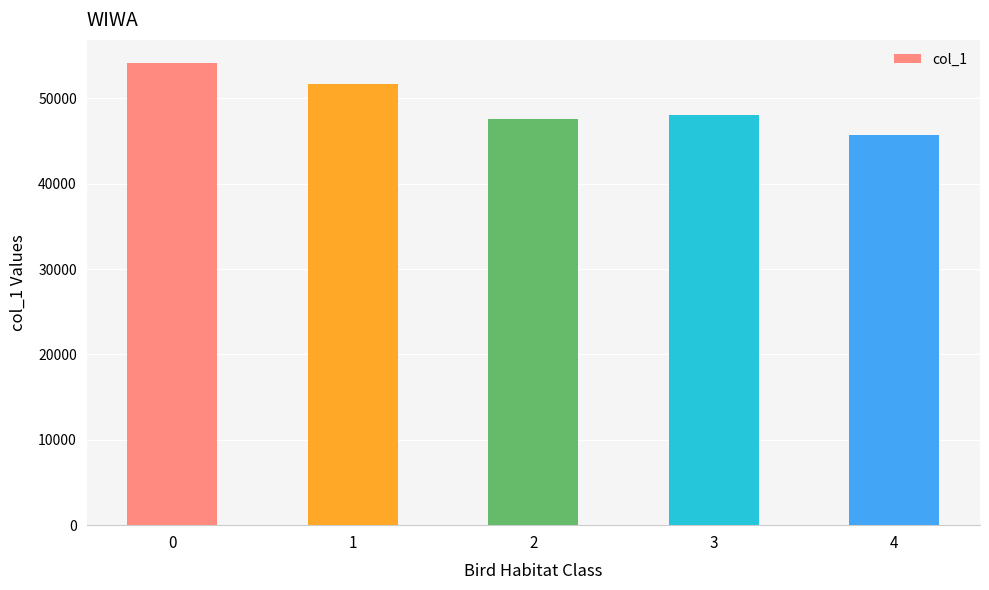

What is the value of the 4th bar from the left?

48024